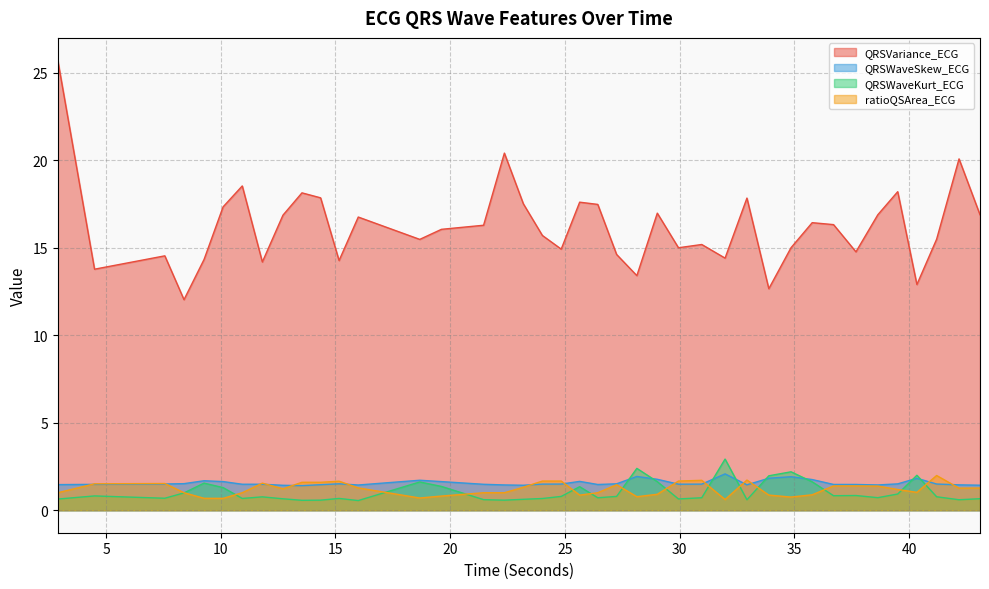

What is the label of the 4th point from the left?

8.3984375